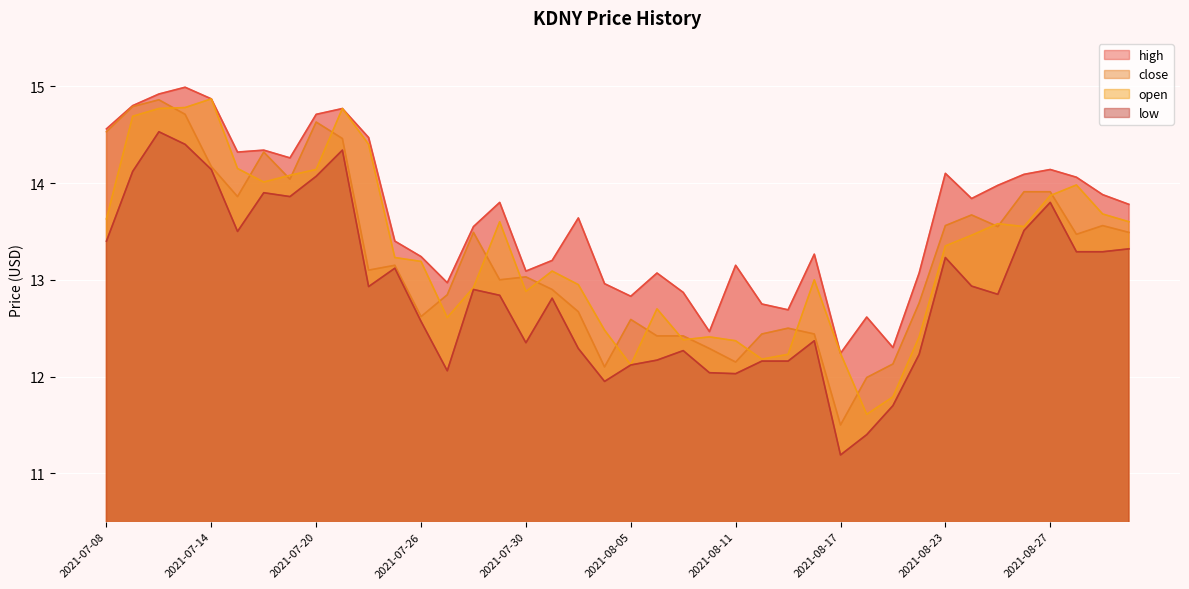

What is the total value across all series at 2021-08-02?

52.0